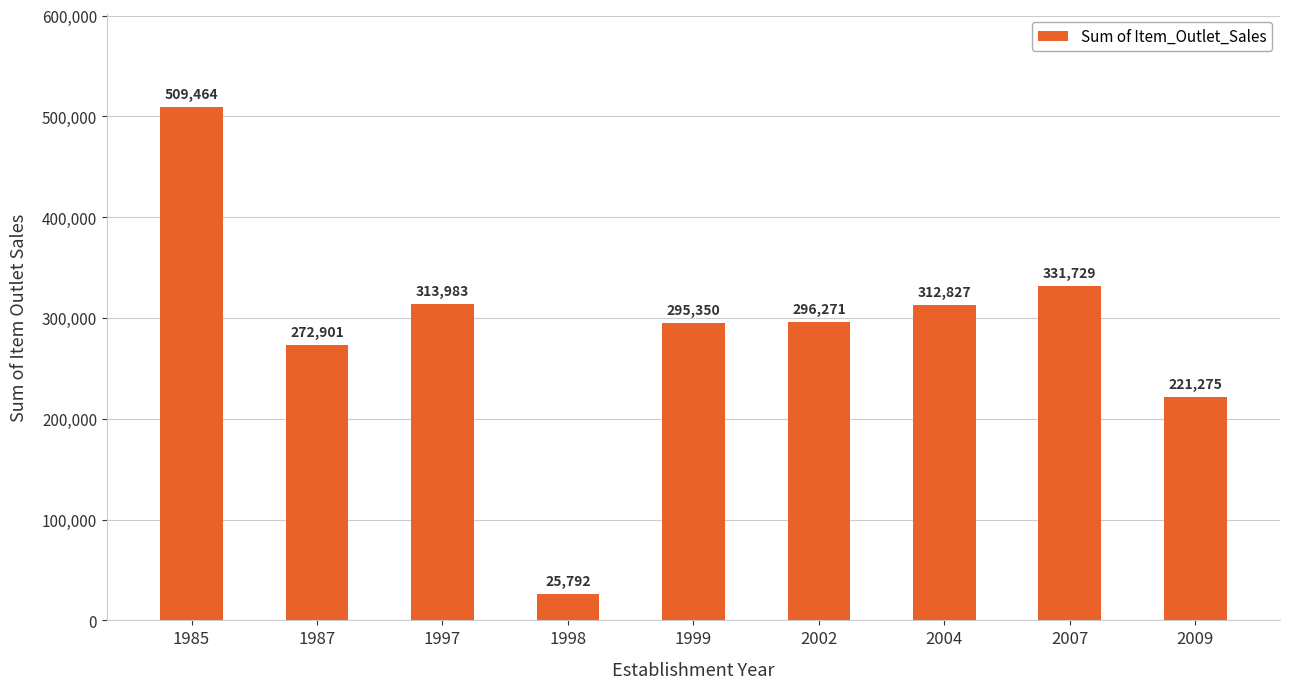

What is the value of the 9th bar from the left?

221274.6